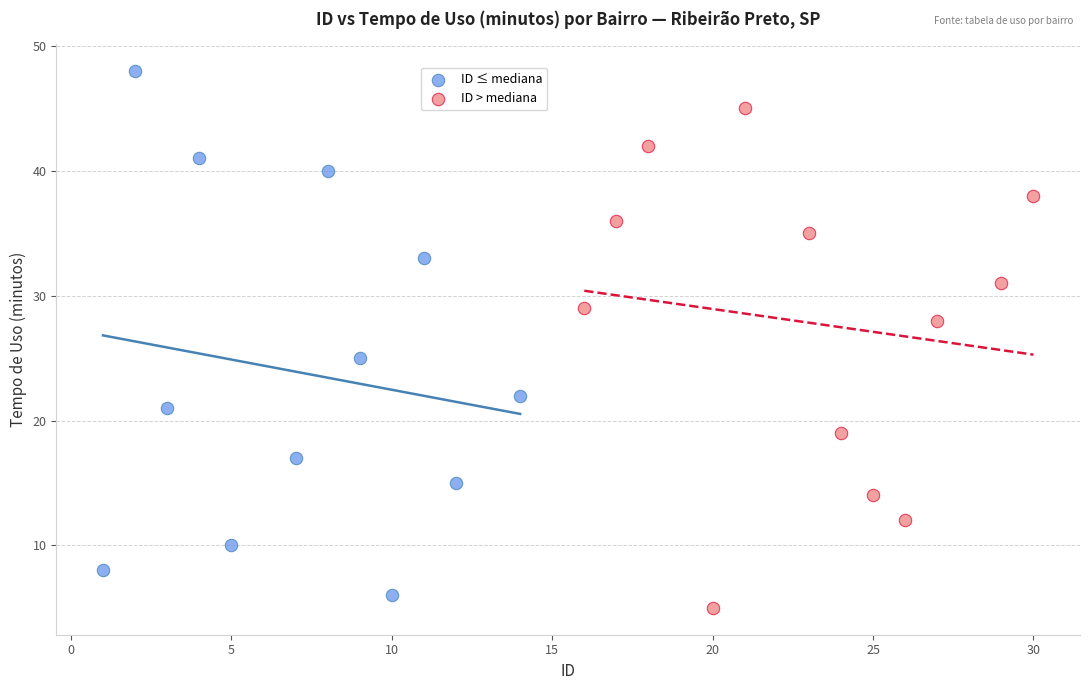

Which series contains the lowest Y value?

ID > mediana